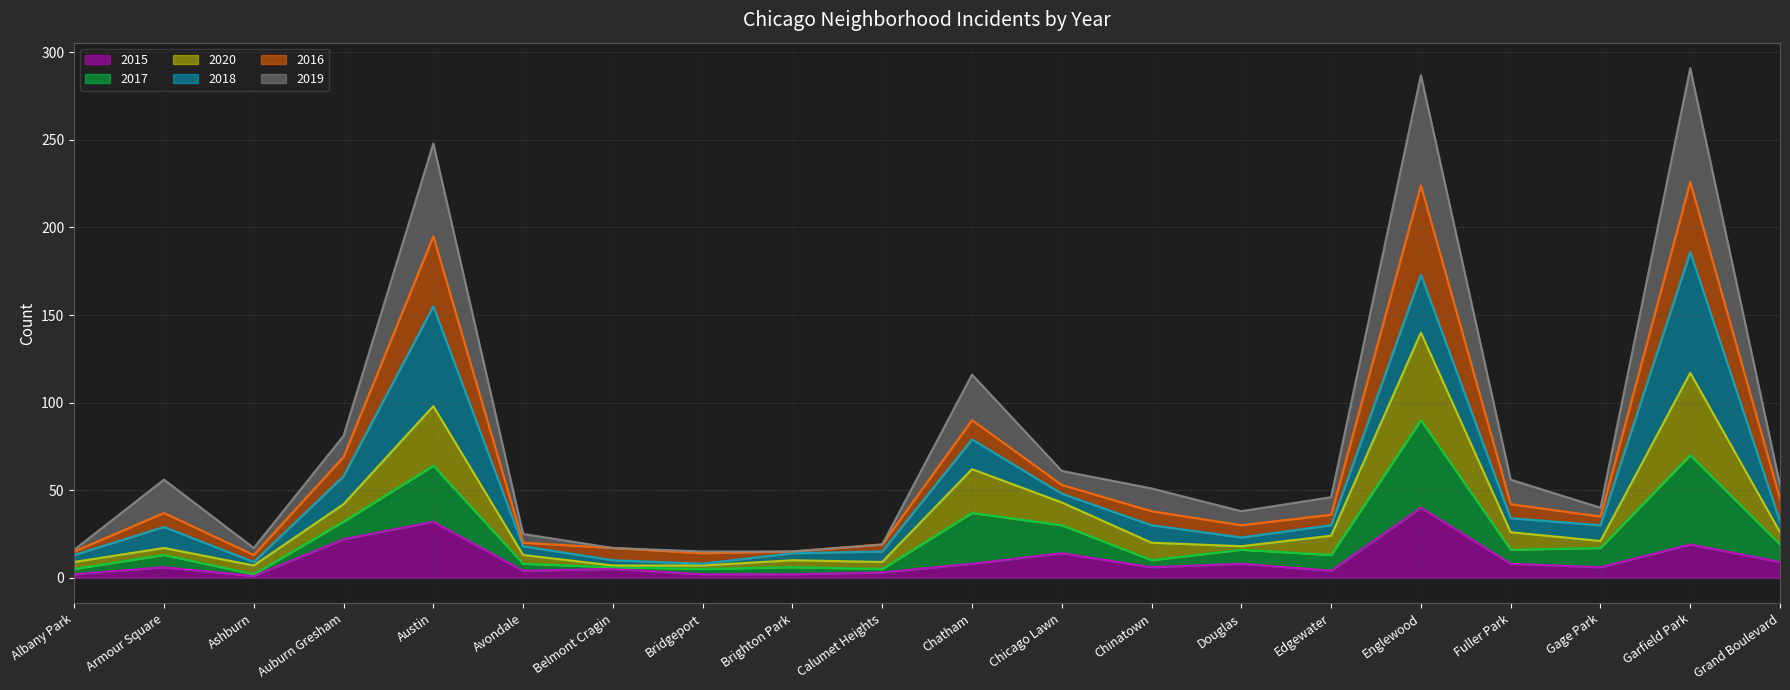

At which category does 2020 reach its first local valley?

Ashburn